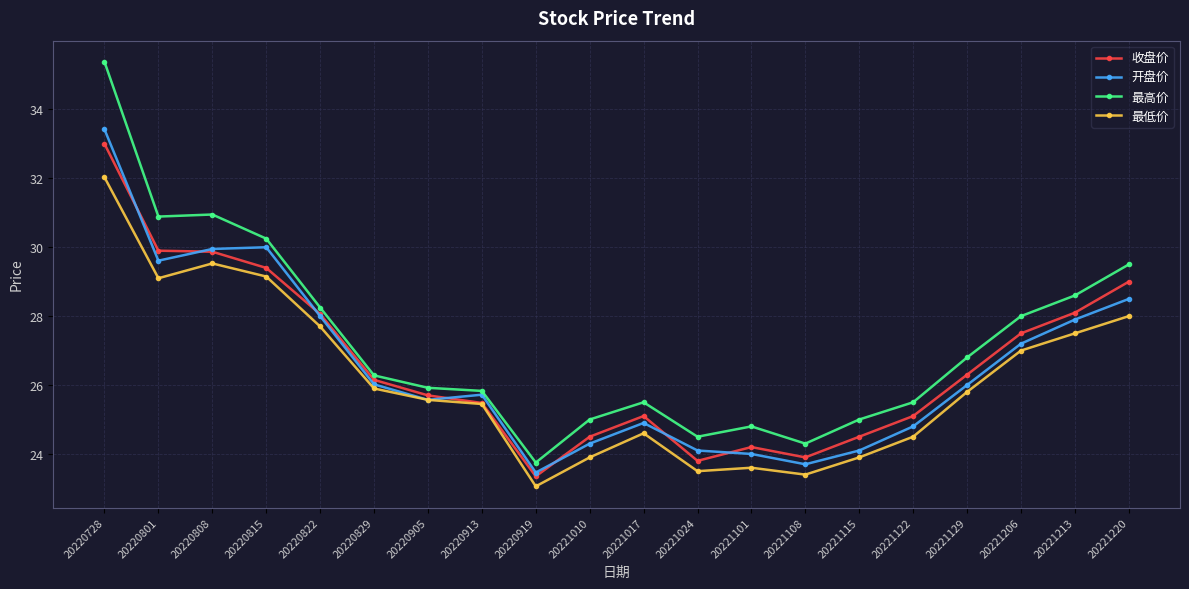

What are all the series names shown in the legend?

收盘价, 开盘价, 最高价, 最低价